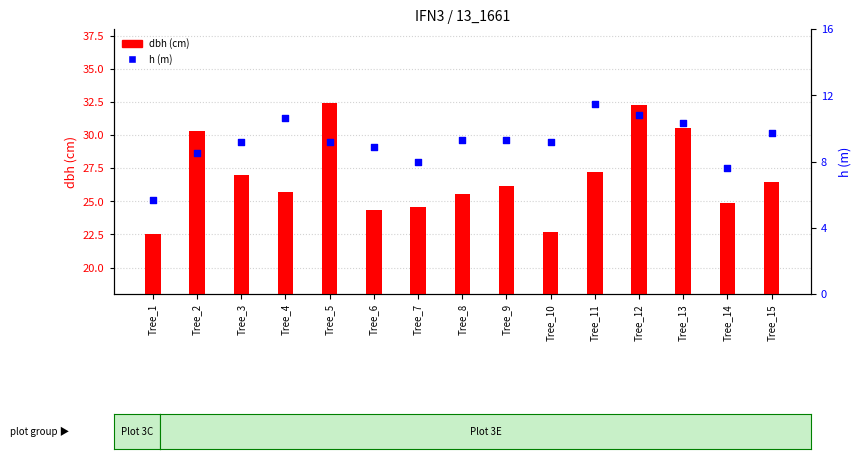

Which series has the largest Y range (max minus min)?

dbh